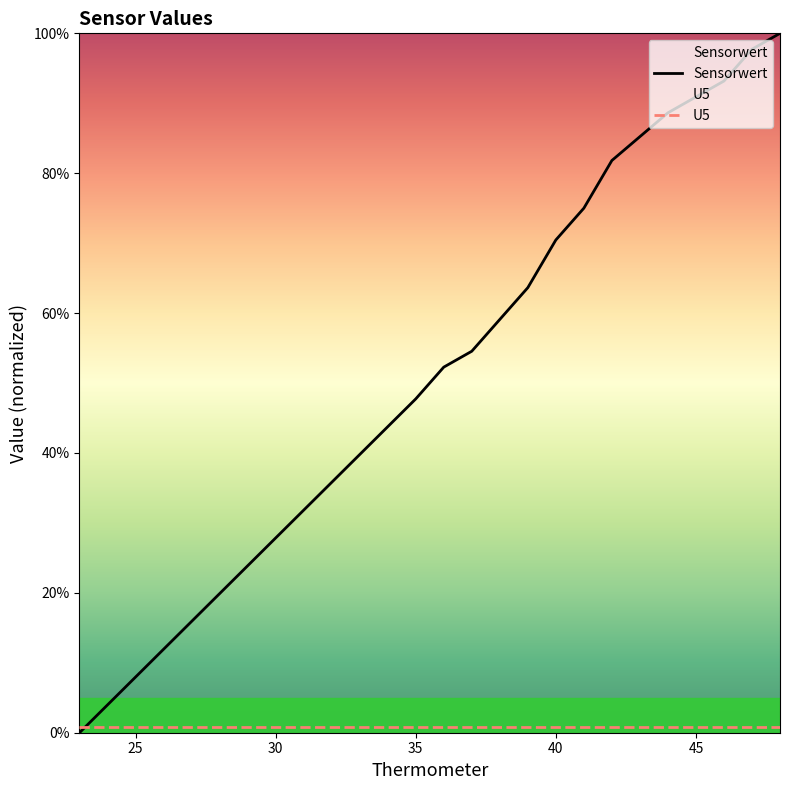

Is this an area chart (filled region under the line)?

No